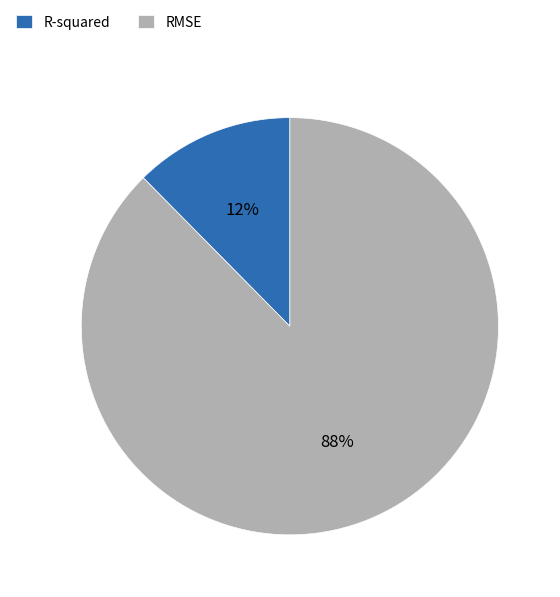

Rank the categories by value from highest to lowest.

RMSE, R-squared